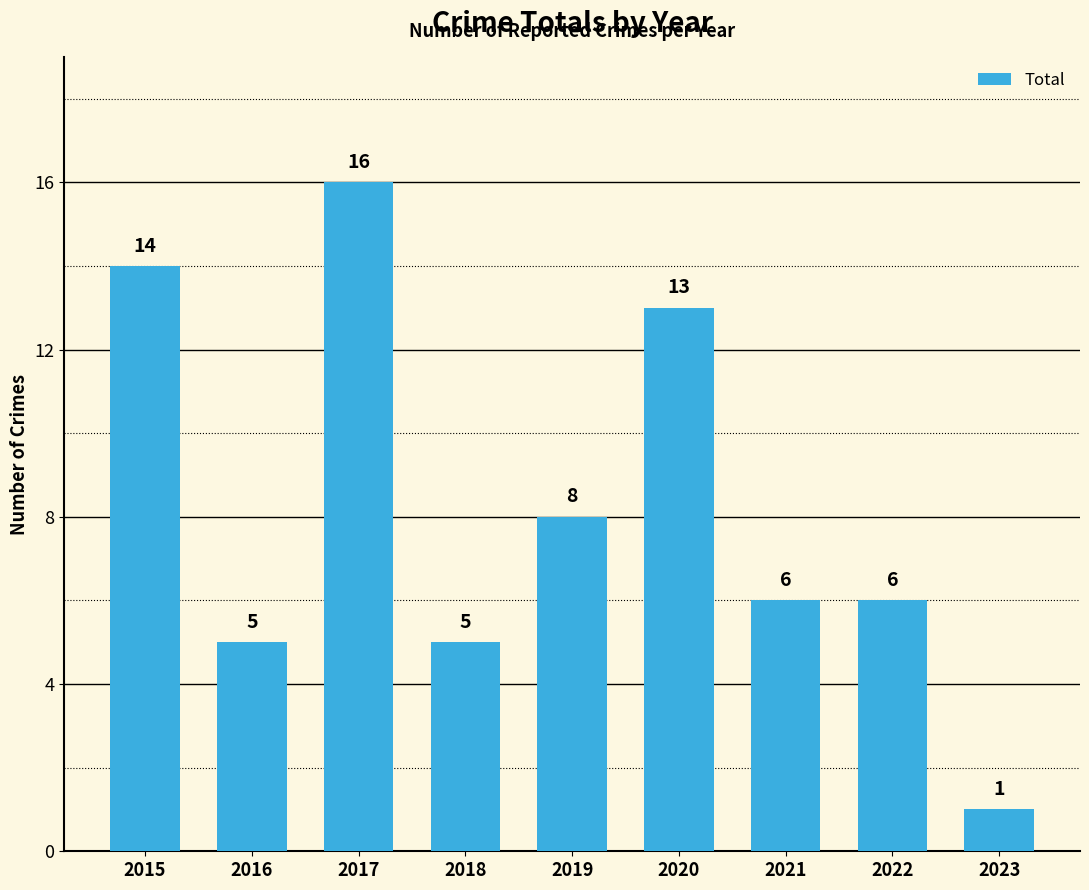

Reading left to right, list all the values displayed in this chart.

2015=14	2016=5	2017=16	2018=5	2019=8	2020=13	2021=6	2022=6	2023=1